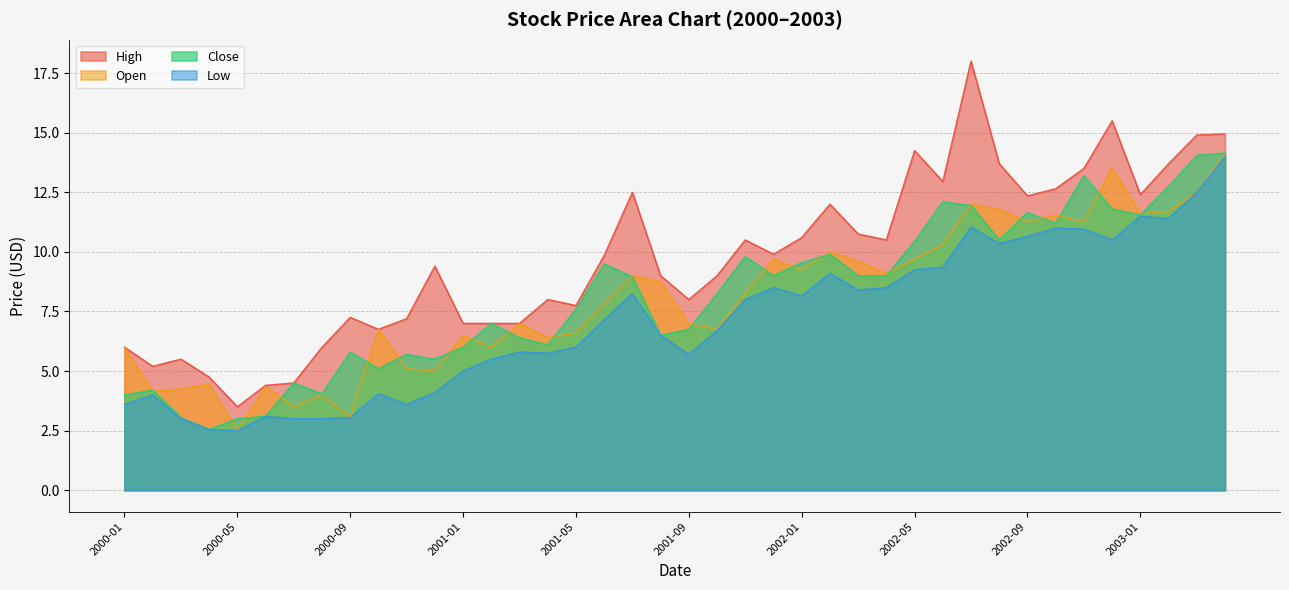

What value does the Low series have at 2001-12?

8.5